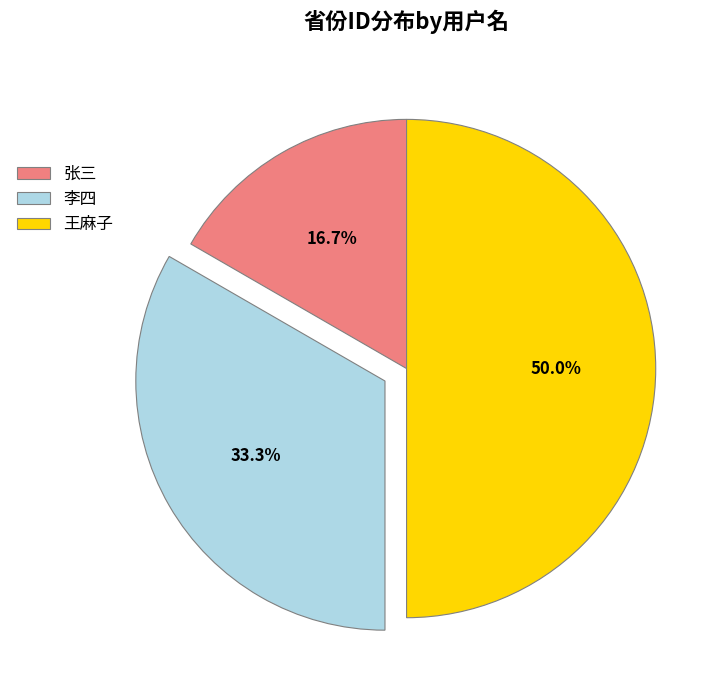

To the nearest percent, what is the difference between the largest and smallest slice percentages?

33%